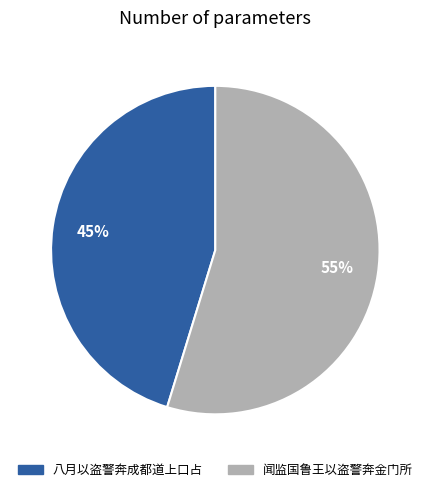

The 八月以盗警奔成都道上口占 slice represents 45% of the pie. True or false?

True